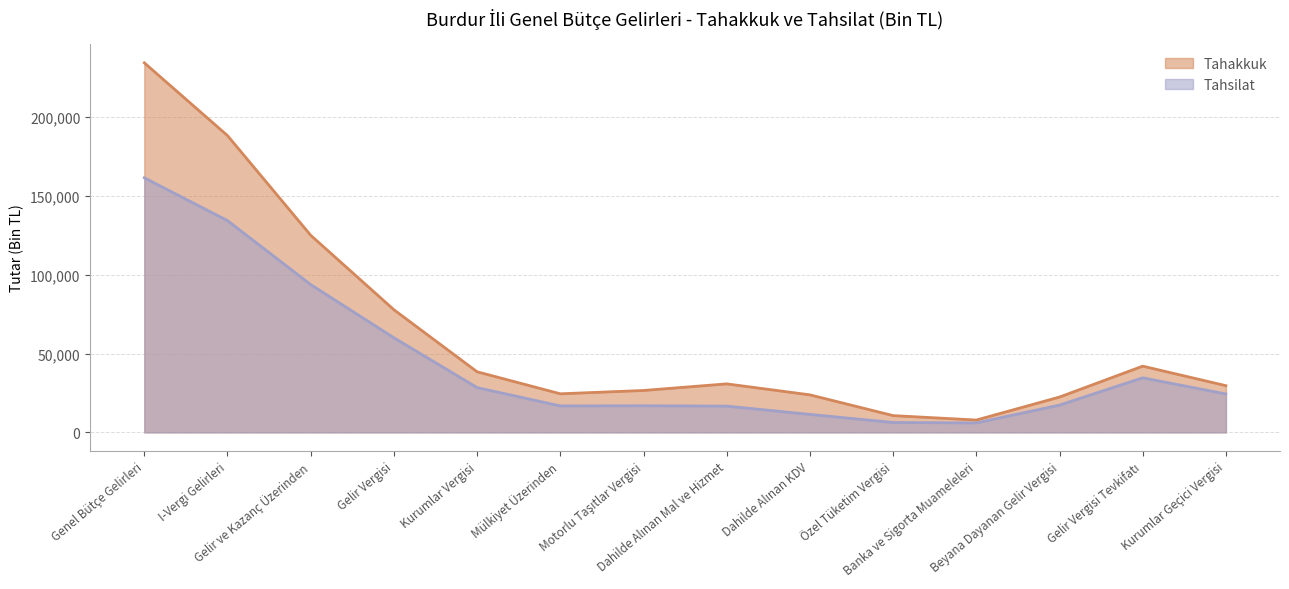

True or false: the data shows 13148 at Dahilde Alınan KDV.

False